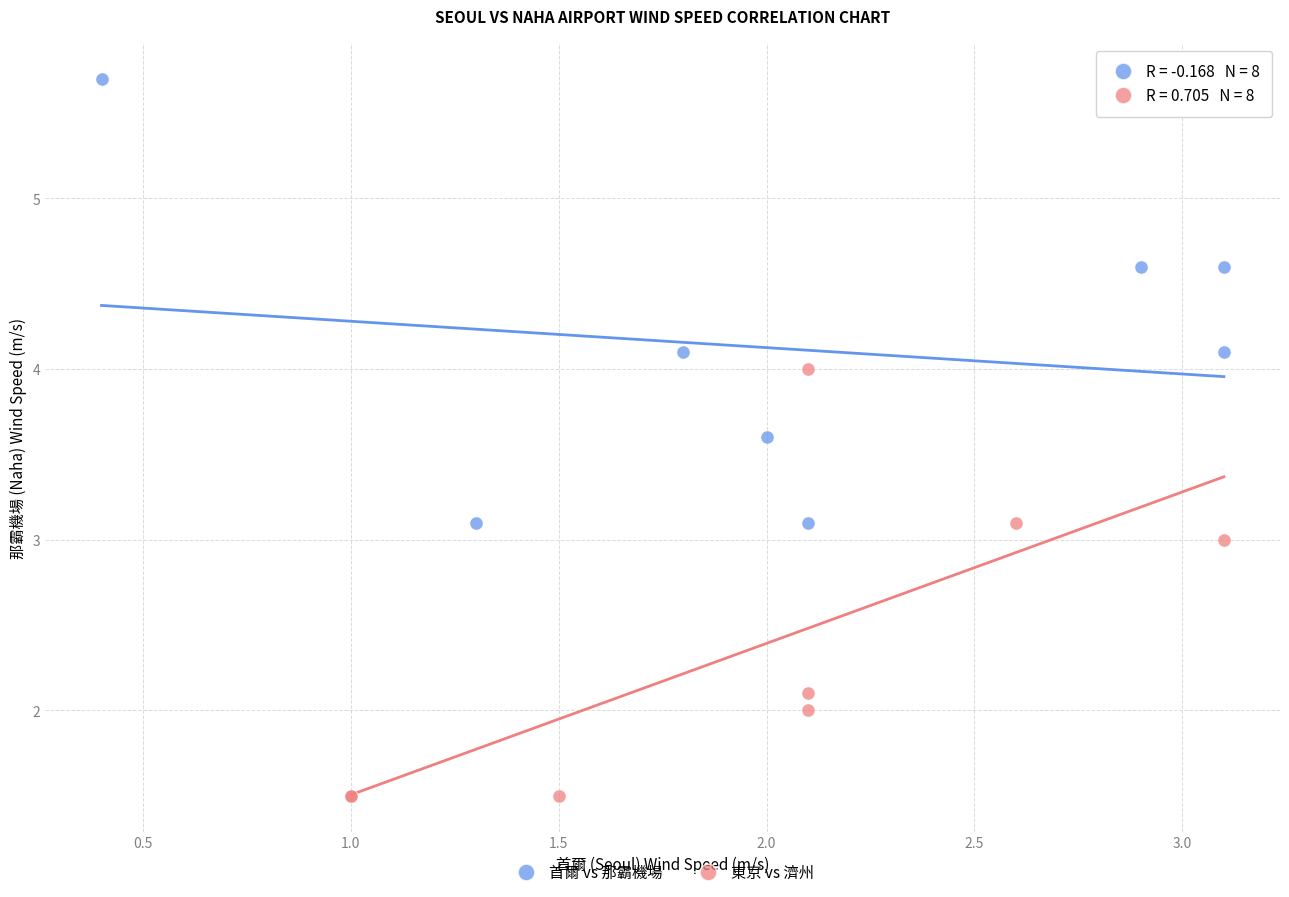

What are all the series names shown in the legend?

首爾 vs 那霸機場, 東京 vs 濟州